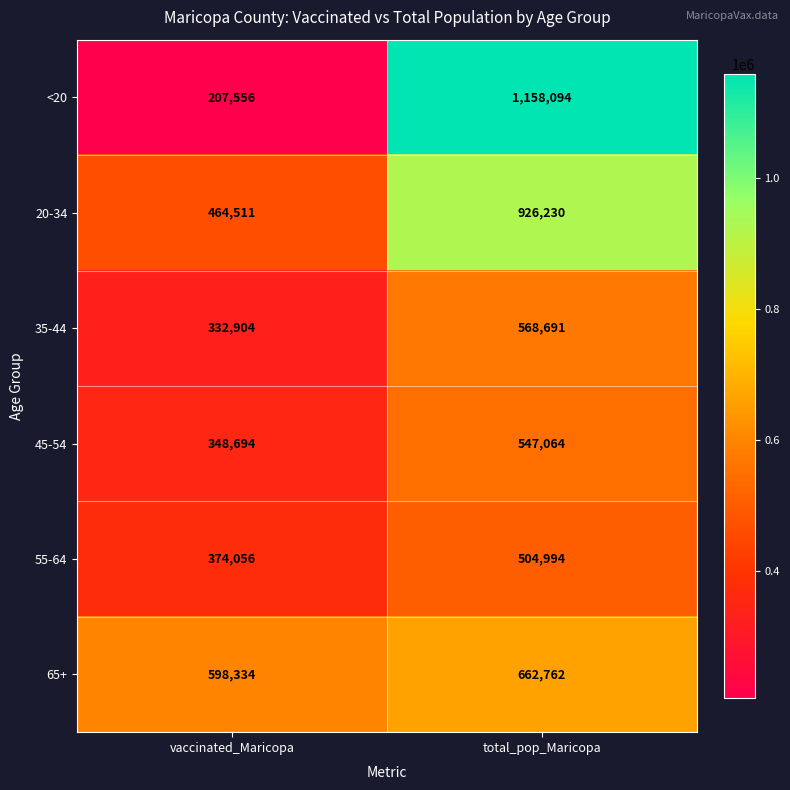

At total_pop_Maricopa, list the series in order from smallest to largest.

55-64, 45-54, 35-44, 65+, 20-34, <20